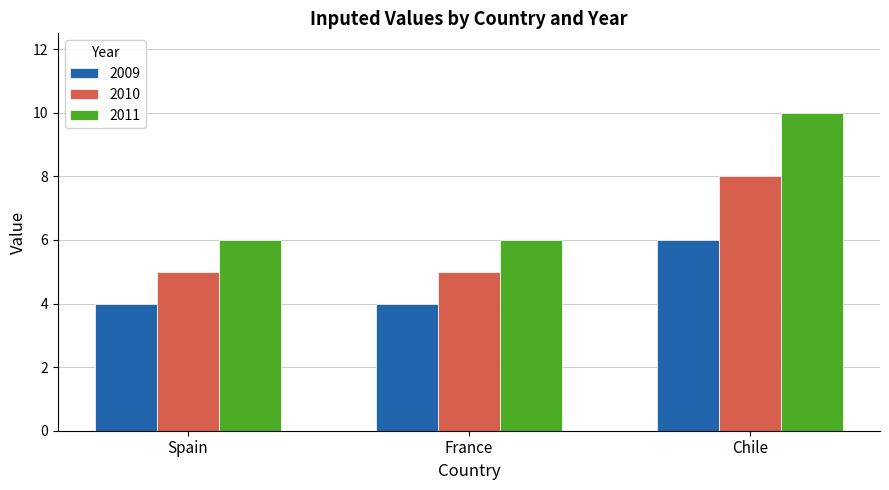

Is it true that 2009 equals 7 at Spain?

False